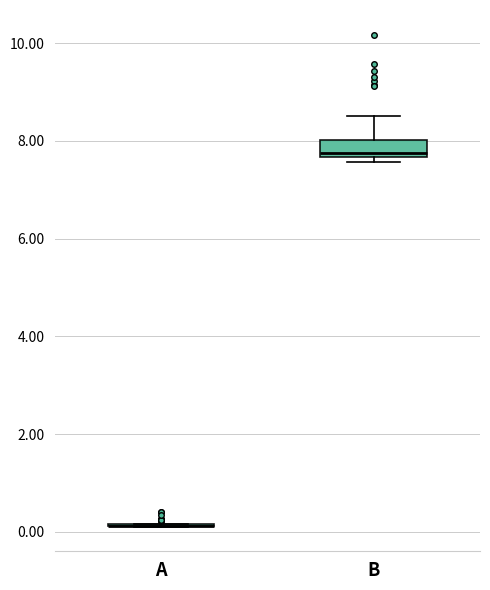

Reading left to right, transcribe this box plot: for each box, give where its median line is, the range the box spans, and where its two whiskers end, as read against the y-axis. The values are not printed on the chart, so give them approximately, as read against the axis.

A: box collapsed to a line at 0.2, whiskers 0.2 to 0.2
B: median 7.8, box 7.6 to 8.0, whiskers 7.6 (just below the box's lower edge) to 8.6